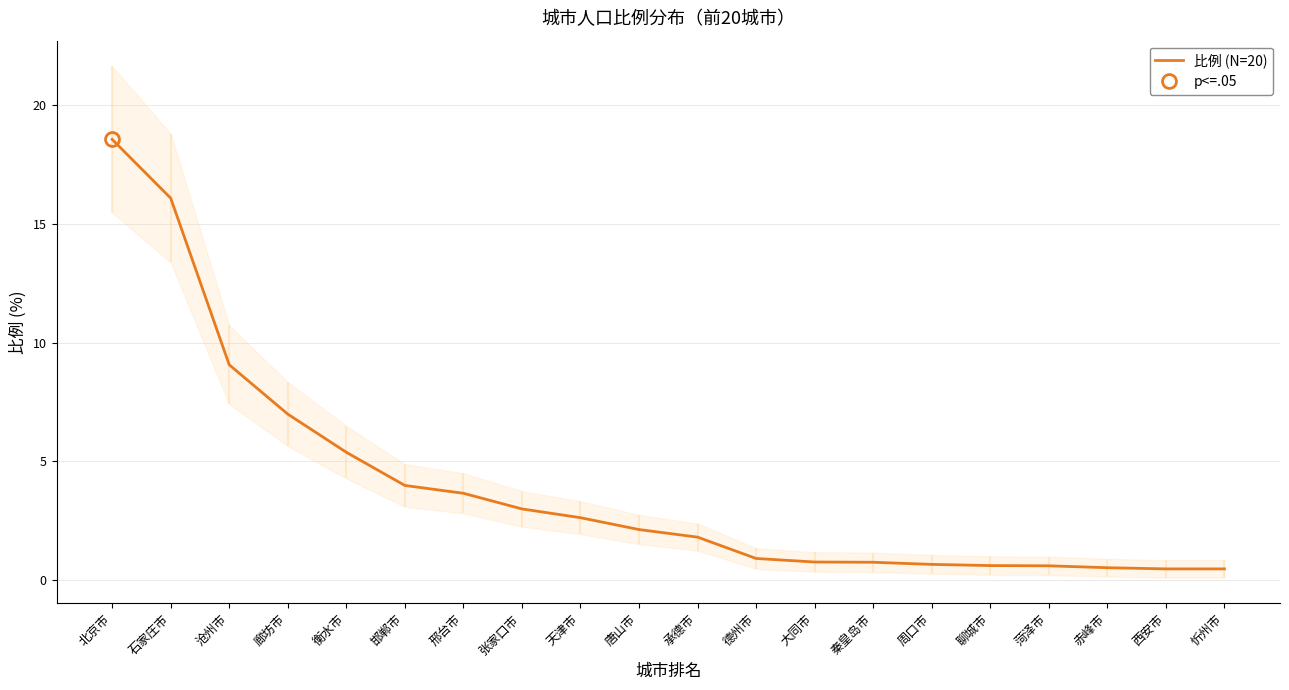

Reading left to right, transcribe all the data shown in this chart.

北京市=18.6	石家庄市=16.1	沧州市=9.1	廊坊市=7.0	衡水市=5.4	邯郸市=4.0	邢台市=3.6	张家口市=3.0	天津市=2.6	唐山市=2.1	承德市=1.8	德州市=0.9	大同市=0.7	秦皇岛市=0.7	周口市=0.6	聊城市=0.6	菏泽市=0.6	赤峰市=0.5	西安市=0.5	忻州市=0.5